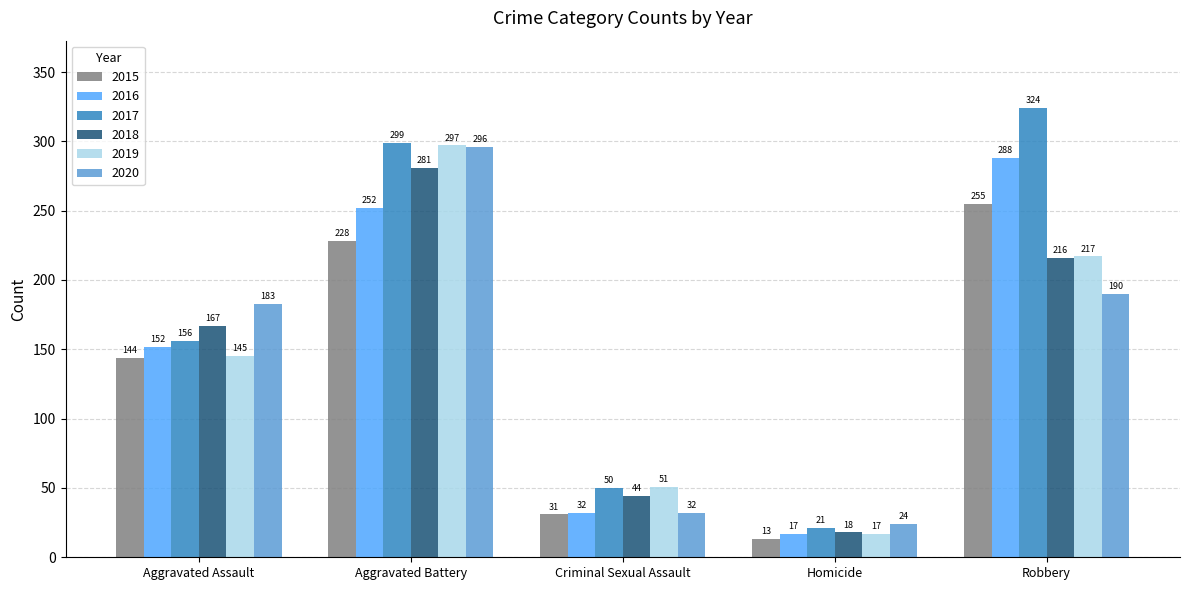

Reading right to left, what are all the values shown in this chart?

2015: 255	13	31	228	144
2016: 288	17	32	252	152
2017: 324	21	50	299	156
2018: 216	18	44	281	167
2019: 217	17	51	297	145
2020: 190	24	32	296	183